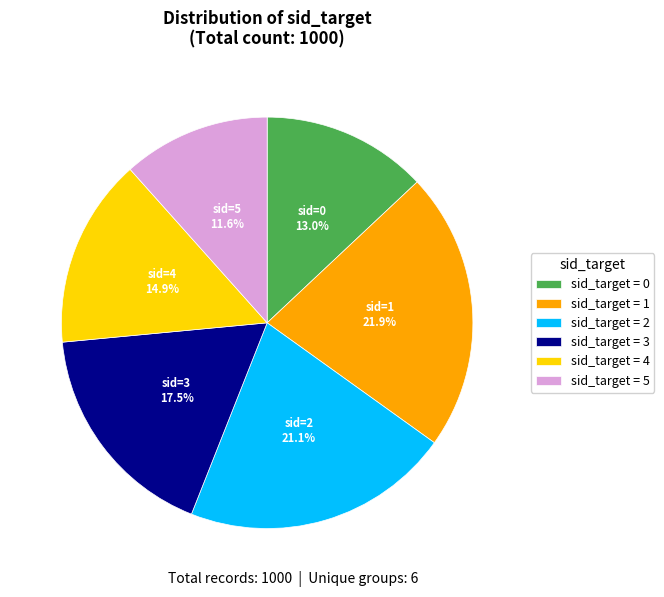

What is the ratio of the value at sid_target = 1 to the value at sid_target = 5?

1.9